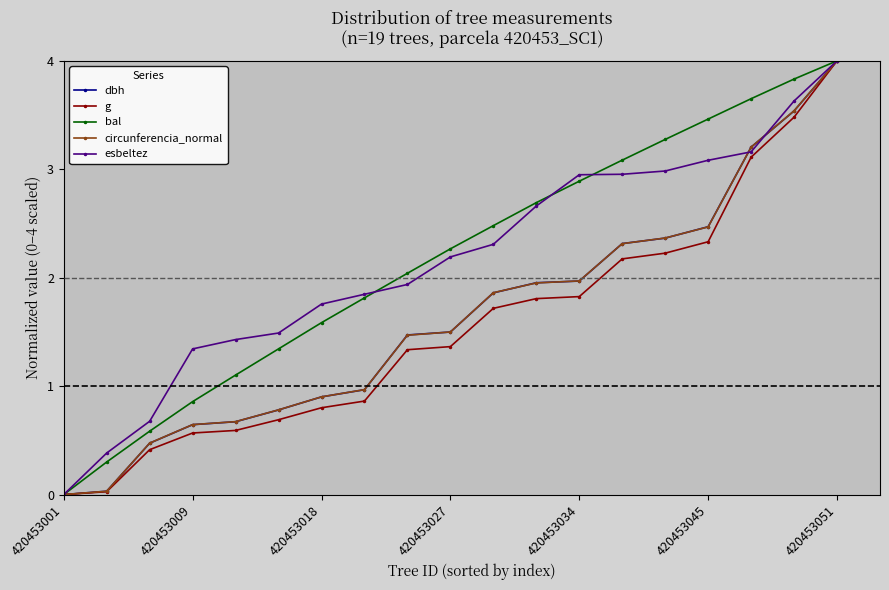

What is the maximum value for esbeltez?

4.0